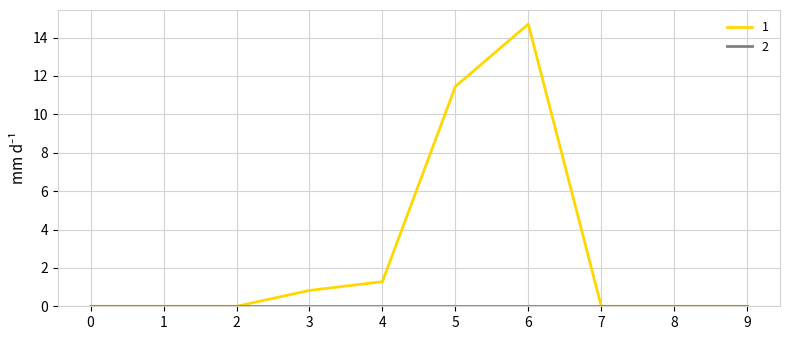

Which series has the largest total across all categories?

1